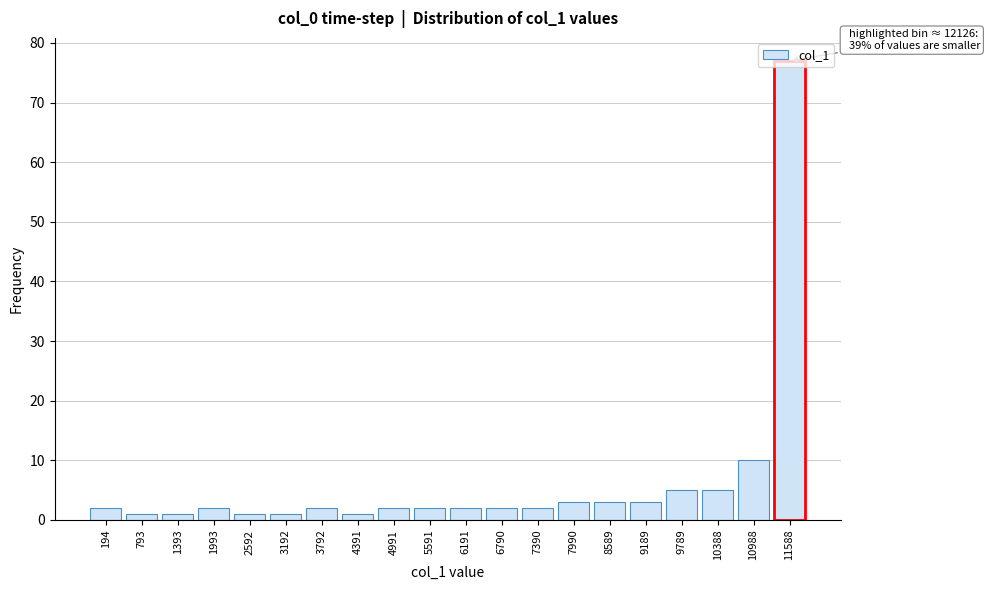

True or false: the data shows 1 at 2592.

True